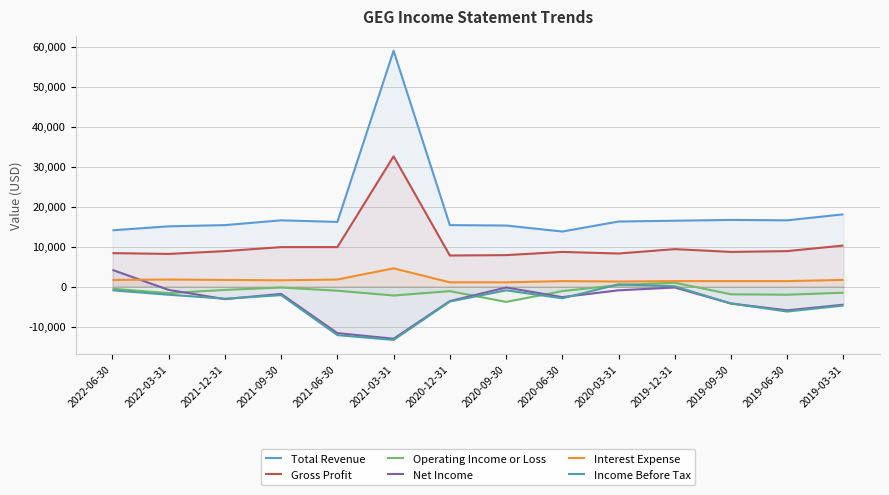

True or false: Interest Expense has more than 0 points higher than both neighbors.

True